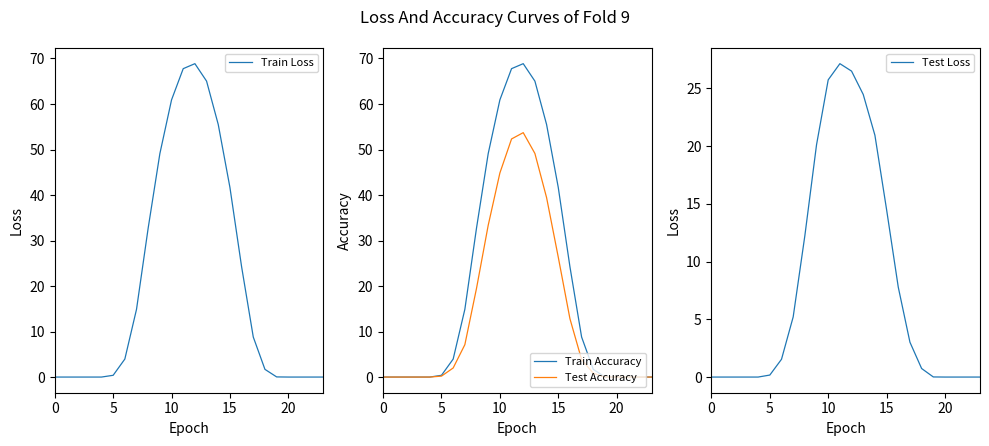

Between 13 and 15, which series saw the biggest shift?

Train Loss